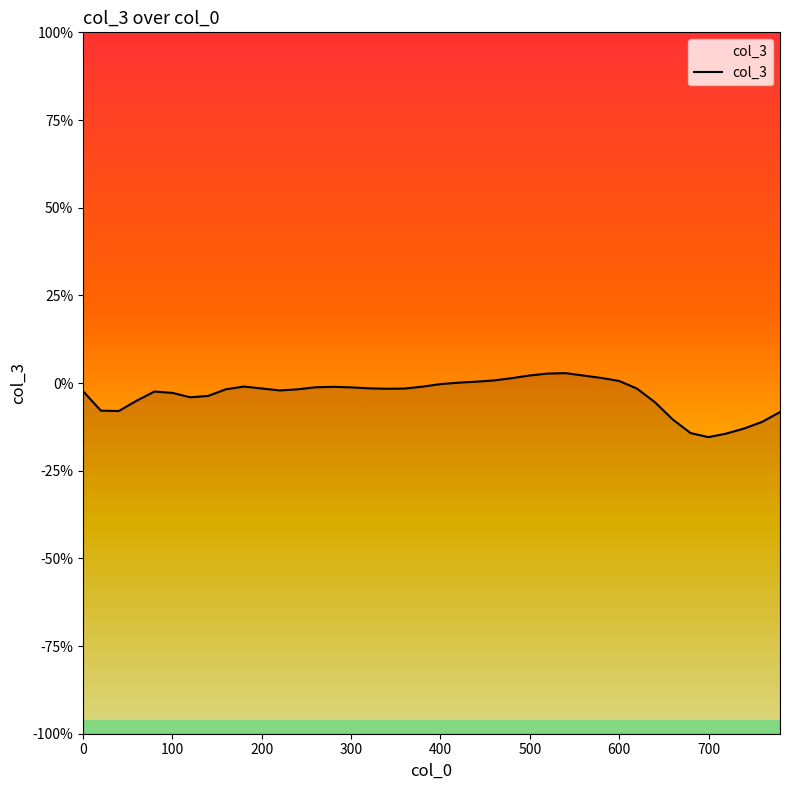

List the labels in order of value, smallest first.

700, 720, 680, 740, 760, 660, 780, 40, 20, 640, 60, 120, 140, 100, 80, 0, 220, 240, 160, 340, 620, 360, 200, 320, 300, 260, 280, 380, 180, 400, 420, 440, 600, 460, 480, 580, 560, 500, 520, 540